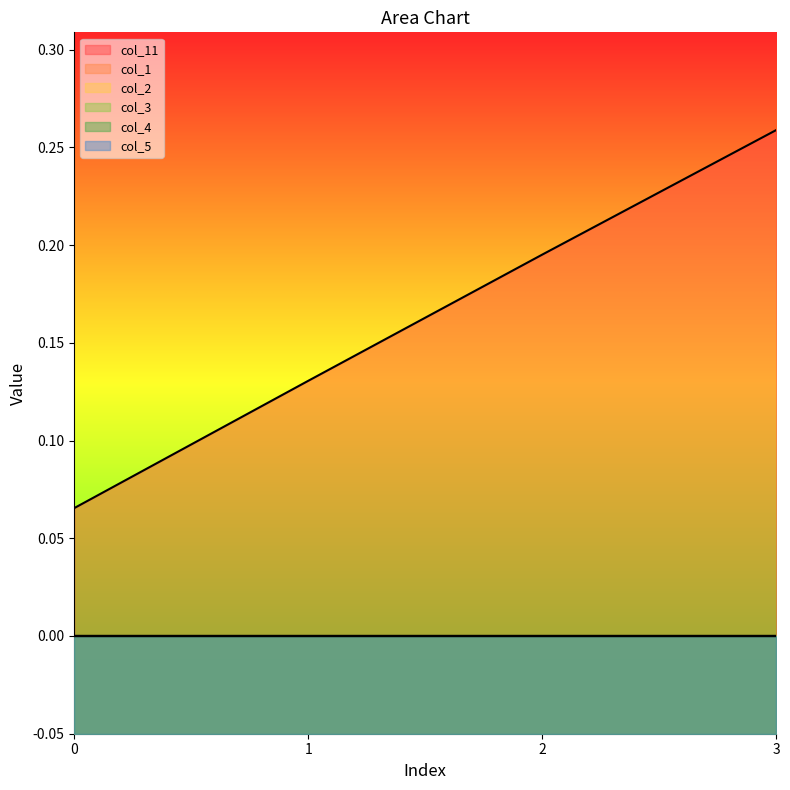

Reading right to left, transcribe all the data shown in this chart.

col_11: 0.3	0.2	0.1	0.1
col_1: 0.0	0.0	0.0	0.0
col_2: 0.0	0.0	0.0	0.0
col_3: 0.0	0.0	0.0	0.0
col_4: 0.0	0.0	0.0	0.0
col_5: 0.0	0.0	0.0	0.0